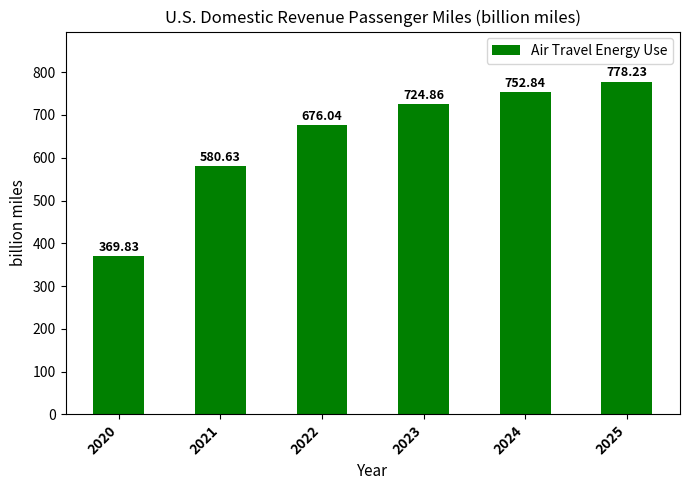

What is the sum of all values?

3882.4